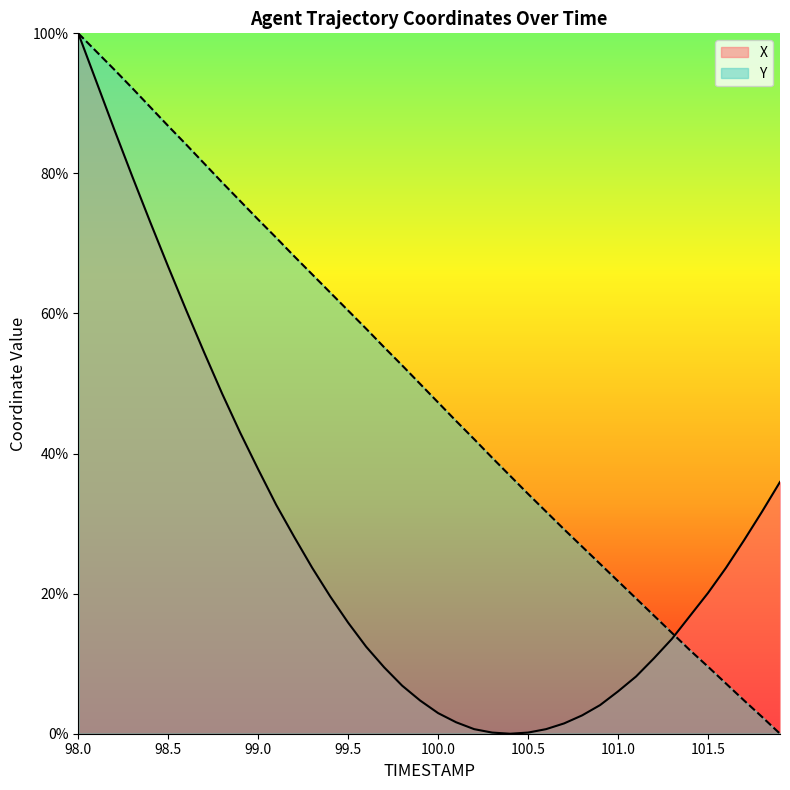

The value of X at 101.5 is 20.1. True or false?

True